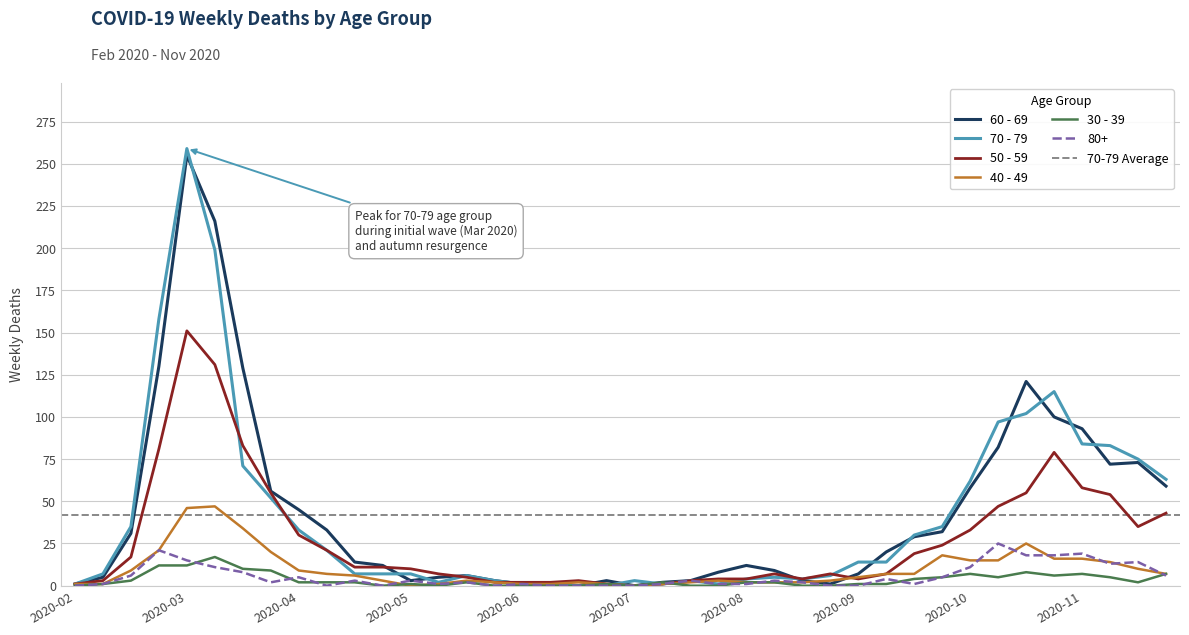

True or false: 80+ has a value of 1 at 2020-08.

True